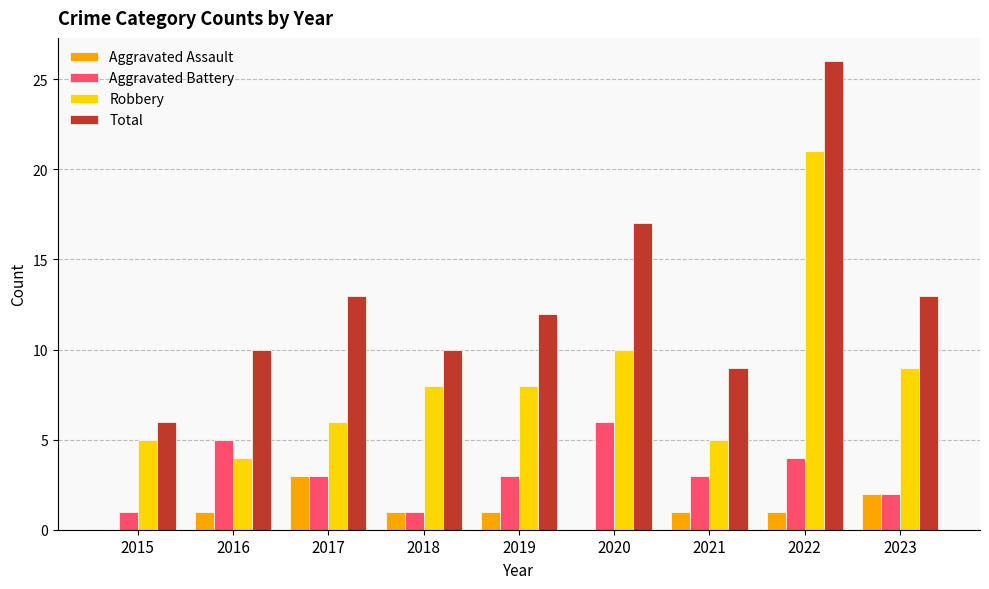

What is the sum of the Robbery values at 2022 and 2021?

26